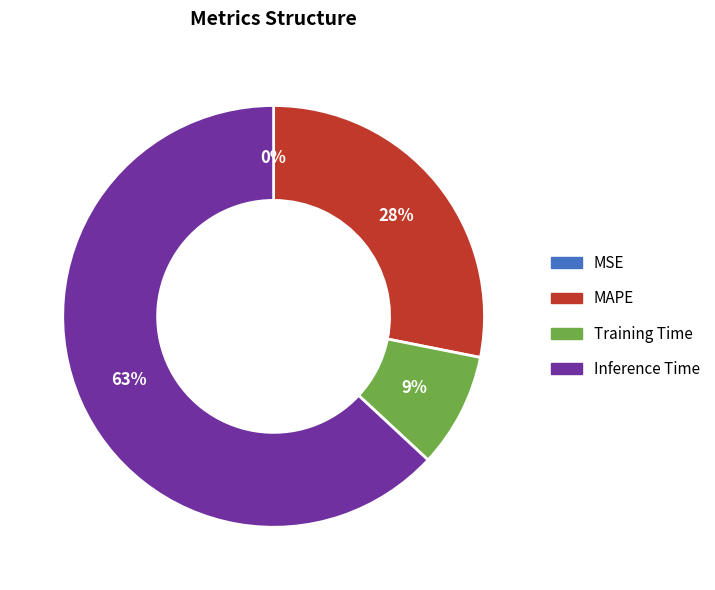

Is it true that MAPE is 16% of the pie?

False